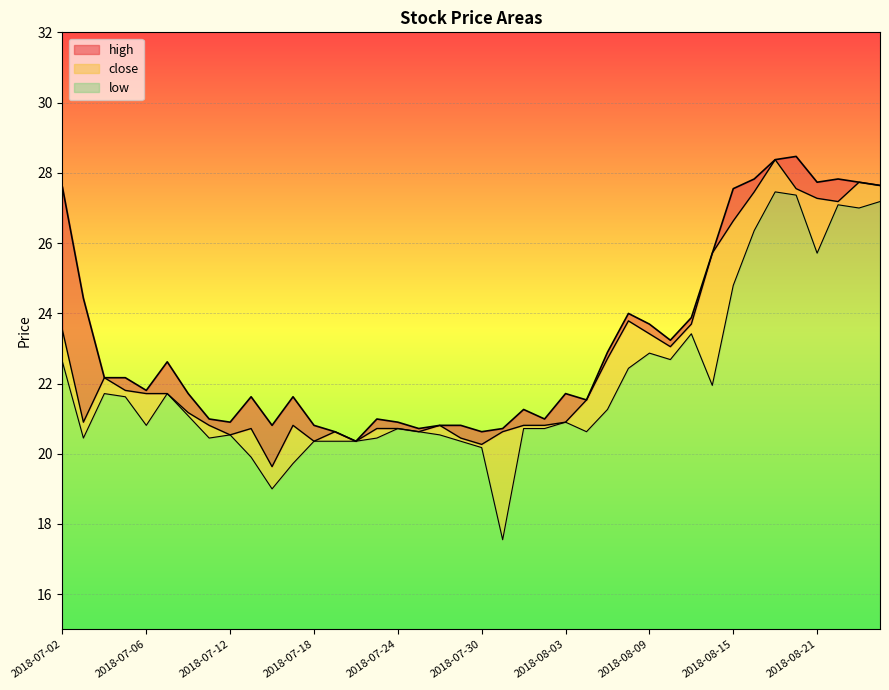

What is the difference between the high values at 2018-08-23 and 2018-07-04?

5.6